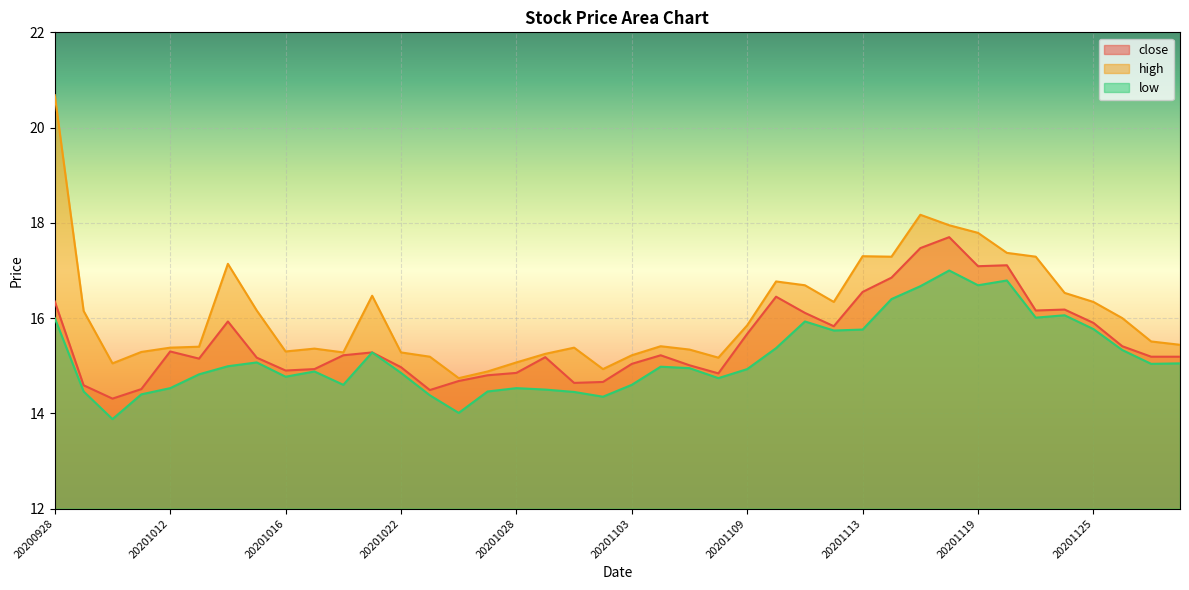

At which category does the chart reach its peak across all series?

20200928